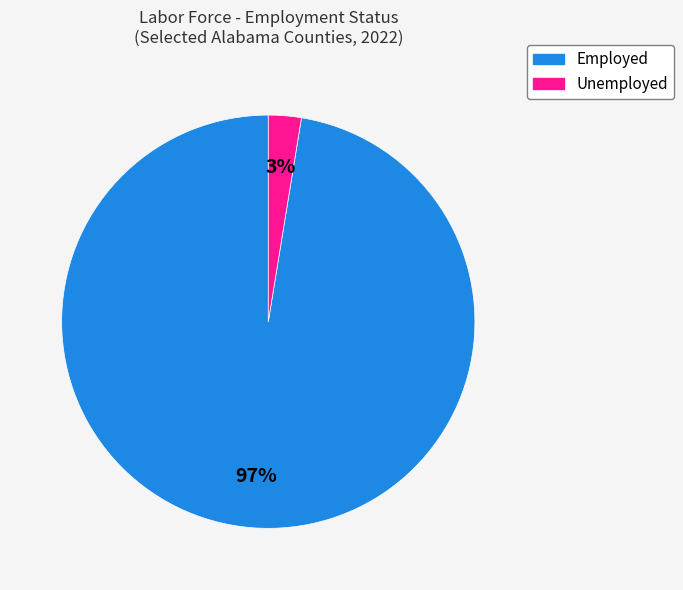

How many segments does this pie chart have?

2